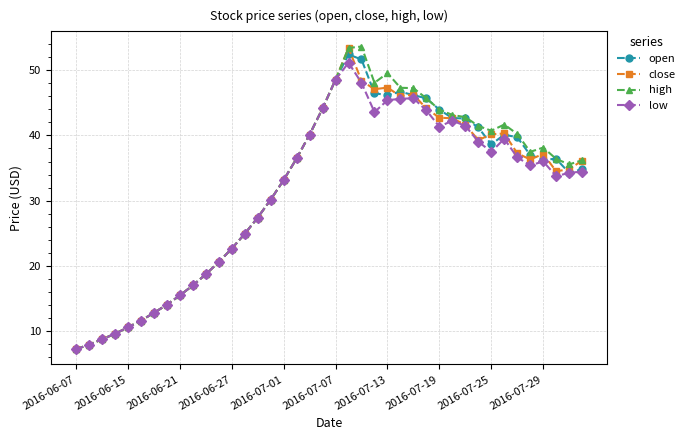

What is the value of the open point at the 10th from the left?

17.0